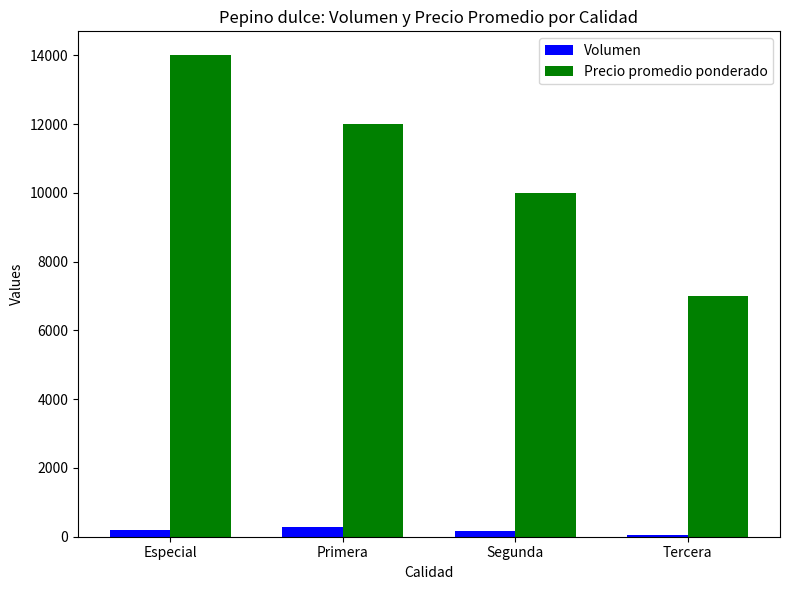

What is the difference between the Volumen values at Especial and Tercera?

130